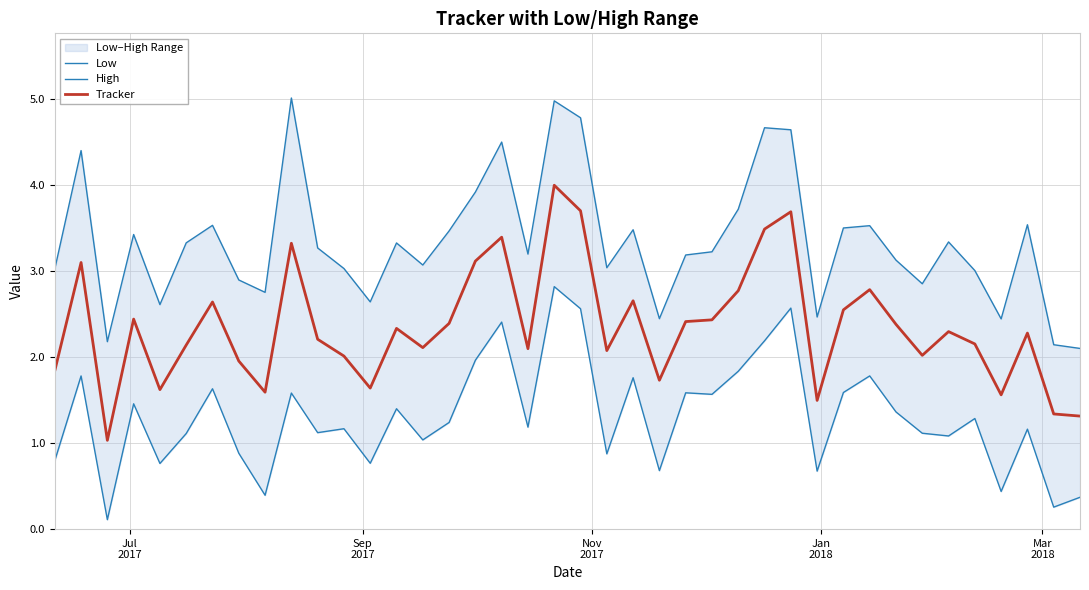

True or false: Low and High cross at least once.

False